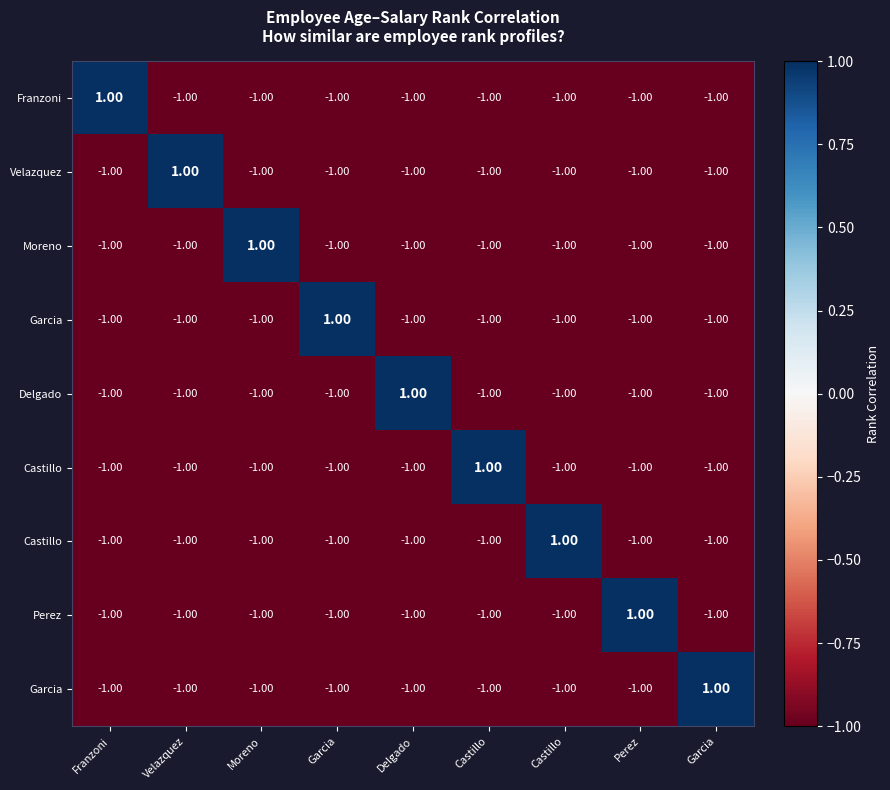

What is the total value across all series at Franzoni?

-7